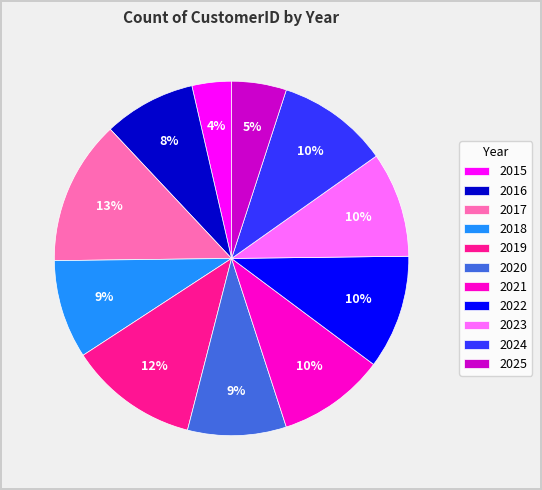

Does any single category account for the majority?

No